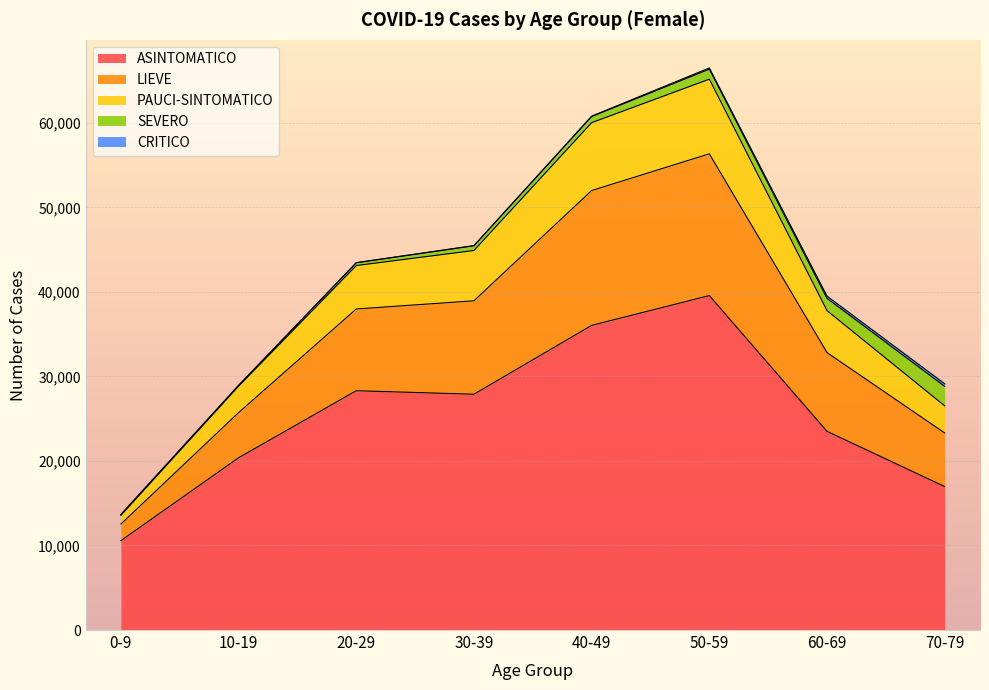

True or false: LIEVE and PAUCI-SINTOMATICO intersect in this chart.

False